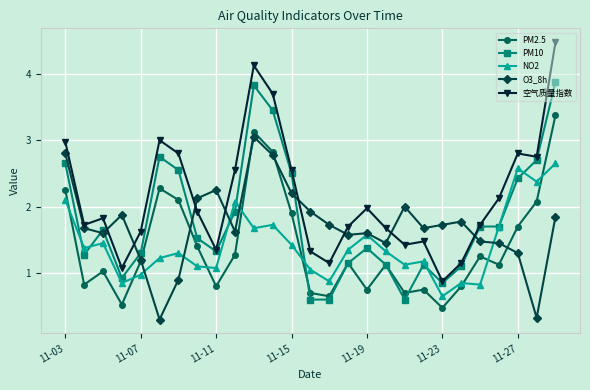

What are all the series names shown in the legend?

PM2.5, PM10, NO2, O3_8h, 空气质量指数